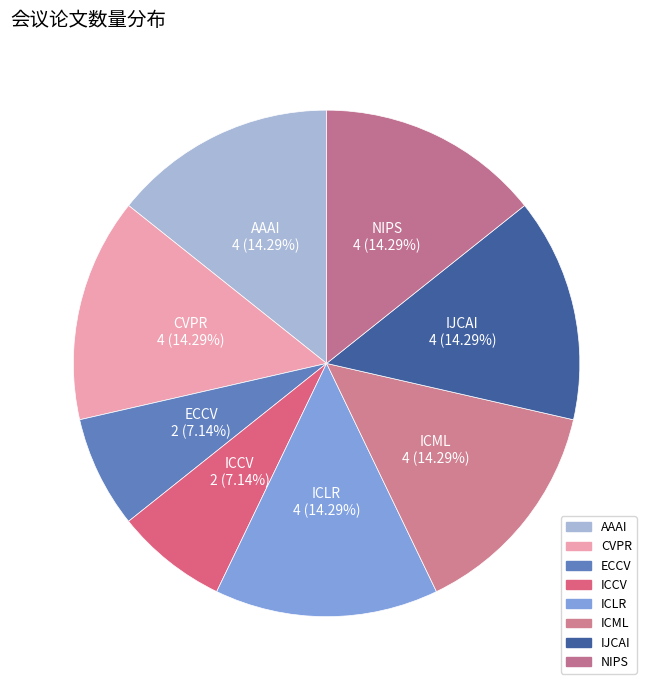

Approximately how many times larger is the value at ICML compared to AAAI?

1.0